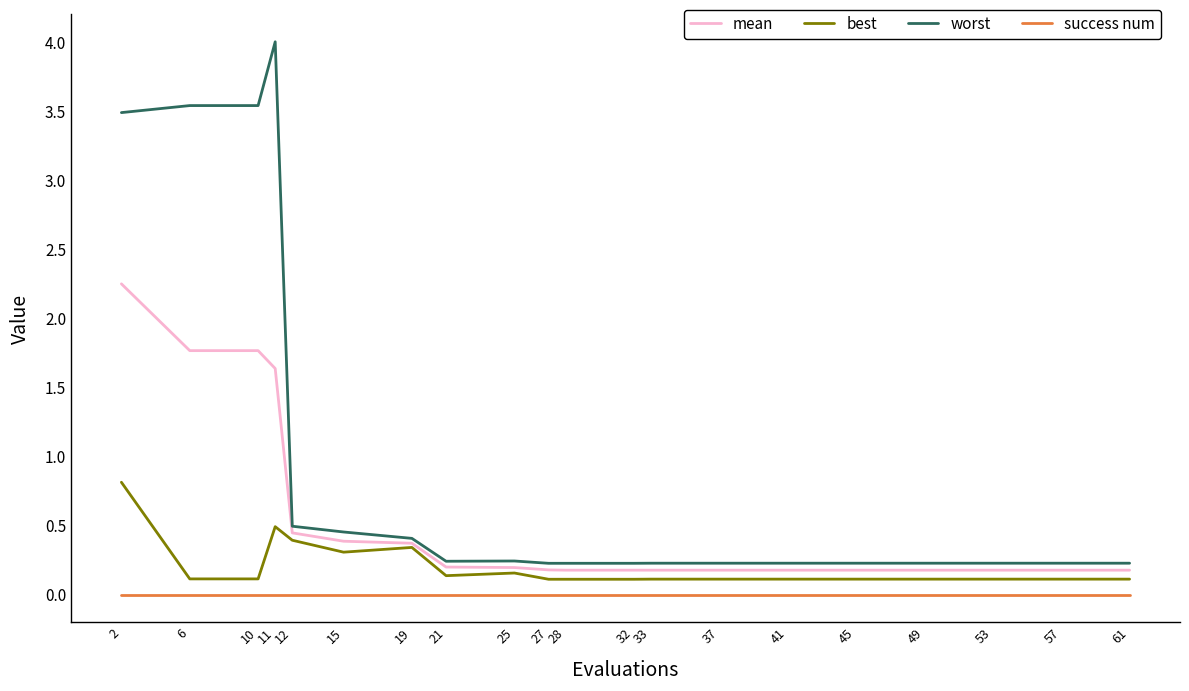

True or false: worst has a value of 0.7 at 15.

False